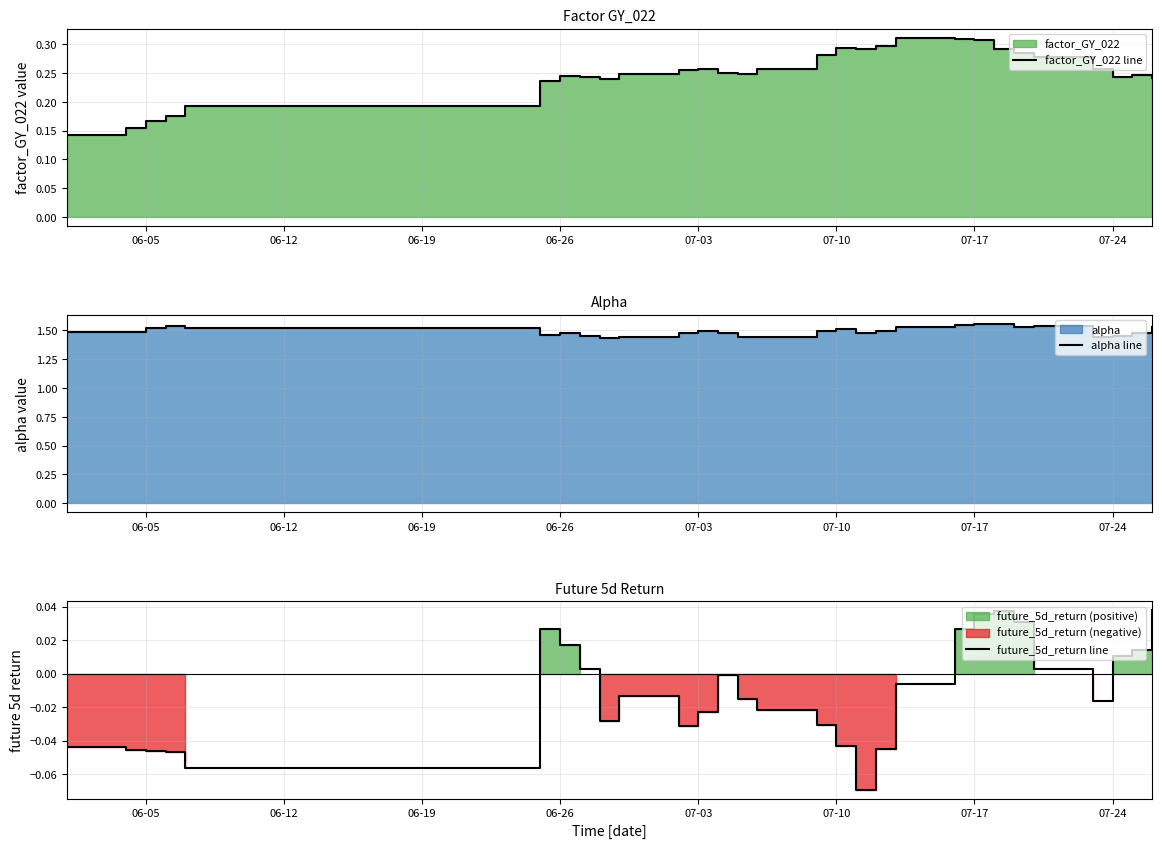

True or false: factor_GY_022 line and future_5d_return line cross at least once.

False